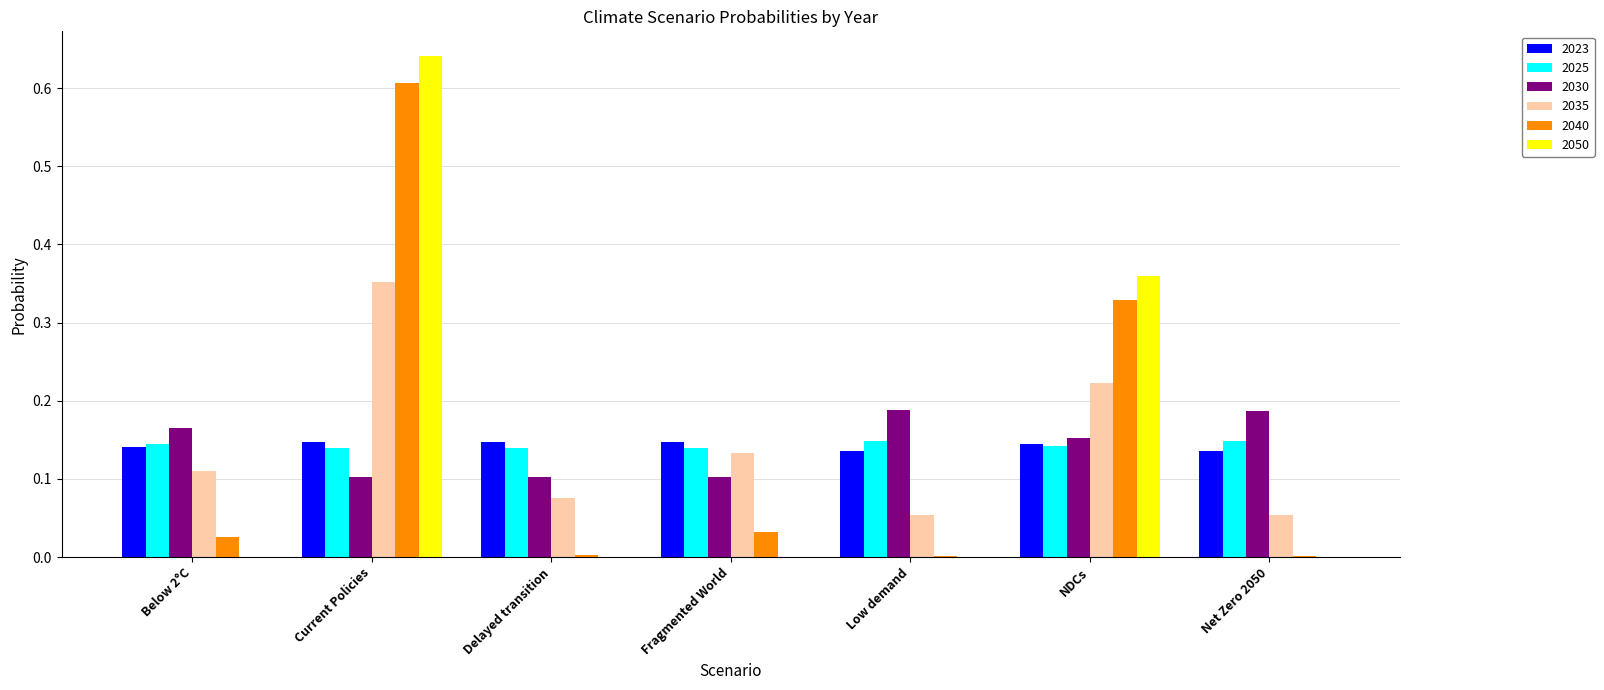

Which series has the widest spread of values?

2050